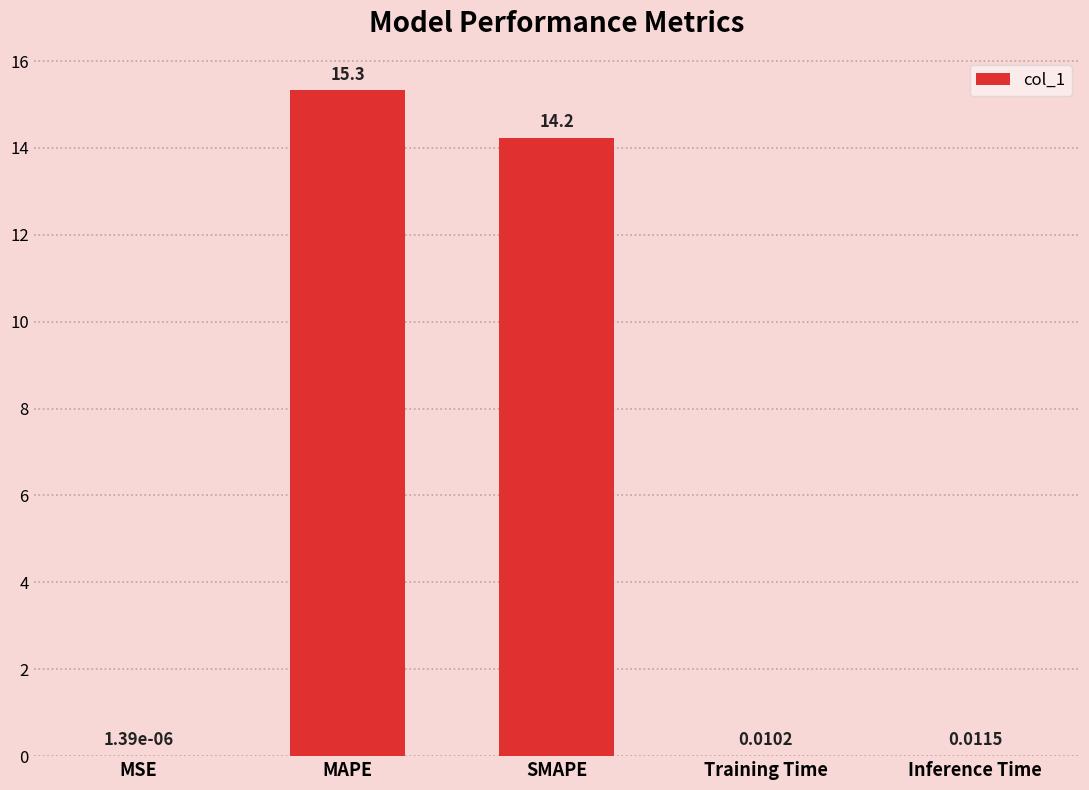

Which has a higher value, Inference Time or MSE?

Inference Time